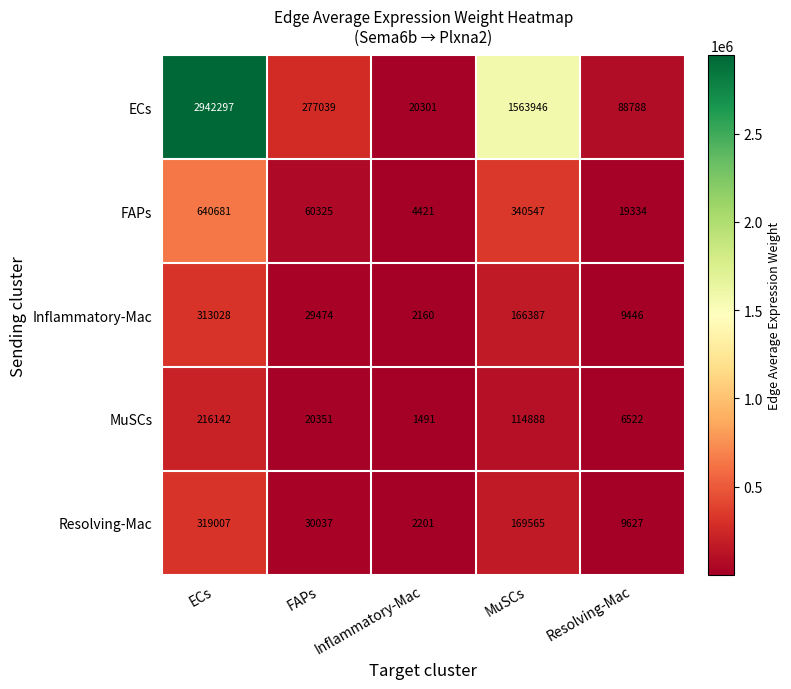

Count the number of data series in this chart.

5